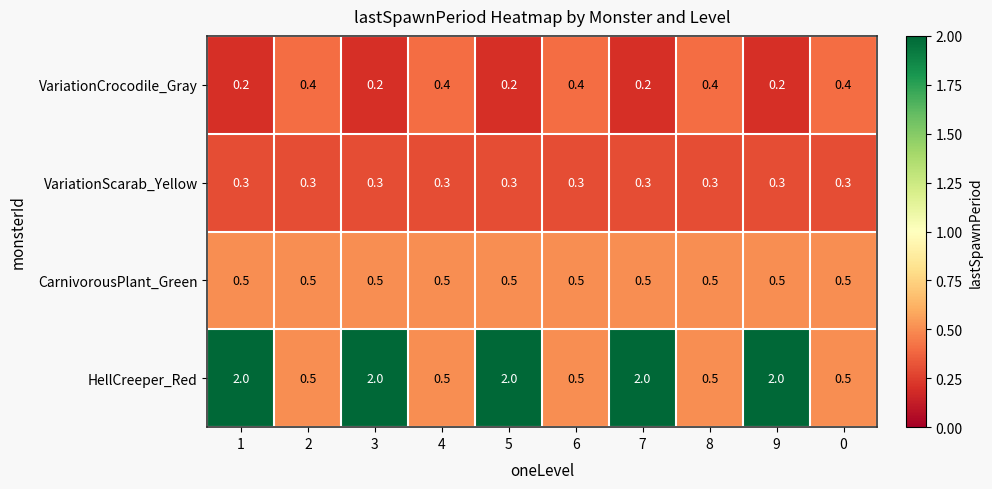

Which series has the largest total across all categories?

HellCreeper_Red